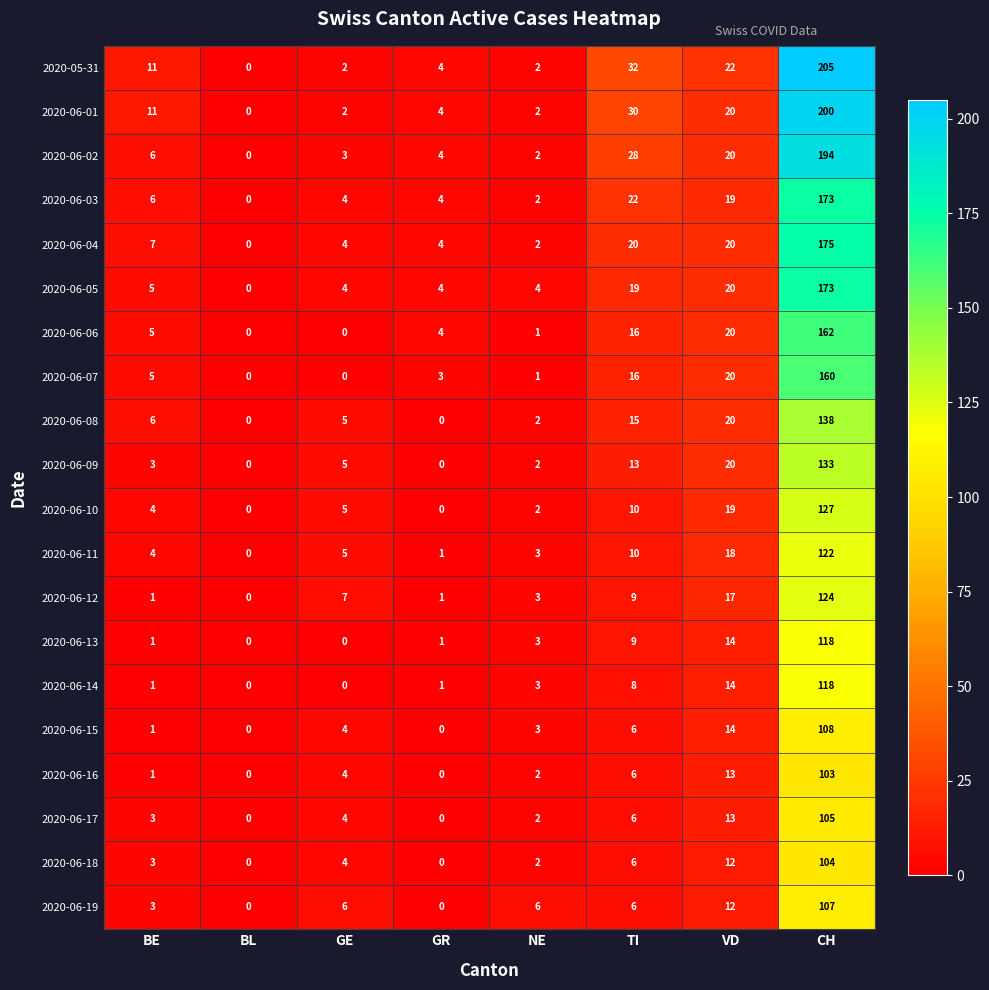

What is the greatest value displayed?

205